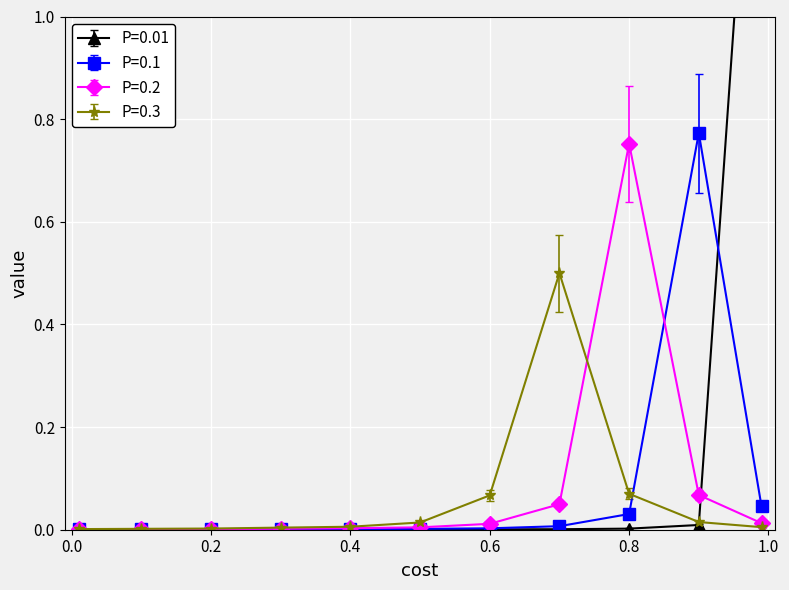

Reading left to right, what are all the values shown in this chart?

P=0.01: 0.0	0.0	0.0	0.0	0.0	0.0	0.0	0.0	0.0	0.0	1.8
P=0.1: 0.0	0.0	0.0	0.0	0.0	0.0	0.0	0.0	0.0	0.8	0.0
P=0.2: 0.0	0.0	0.0	0.0	0.0	0.0	0.0	0.0	0.8	0.1	0.0
P=0.3: 0.0	0.0	0.0	0.0	0.0	0.0	0.1	0.5	0.1	0.0	0.0